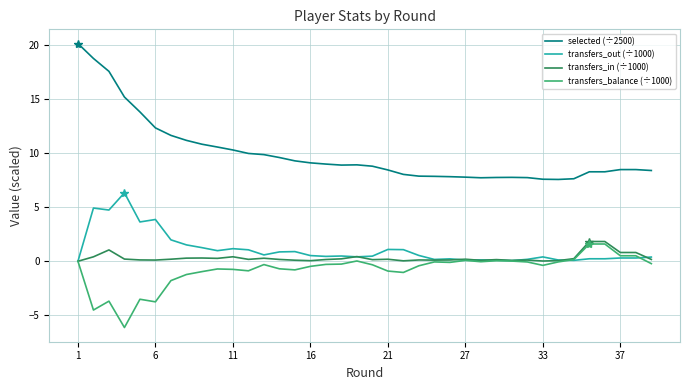

What is the maximum value for transfers_balance (÷1000)?

1.6